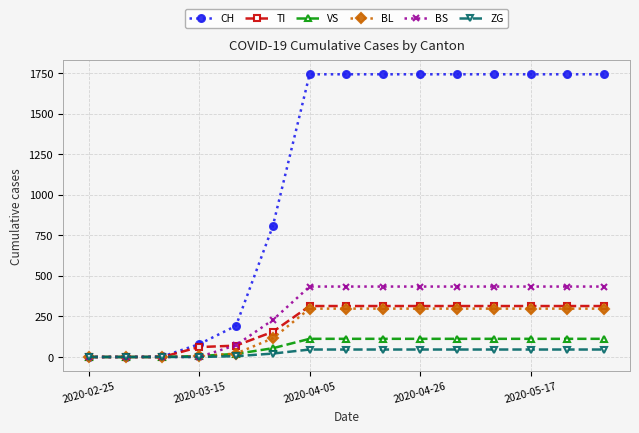

At how many categories does at least one series exceed 1234?

9